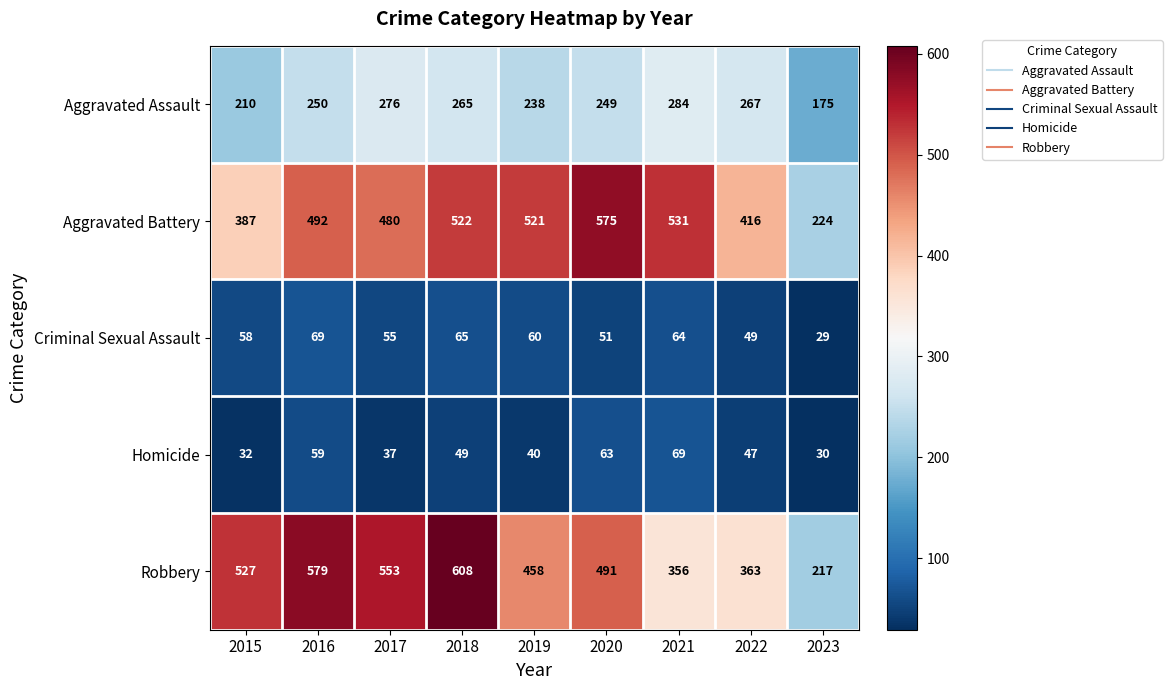

The value of Robbery at 2019 is 458. True or false?

True